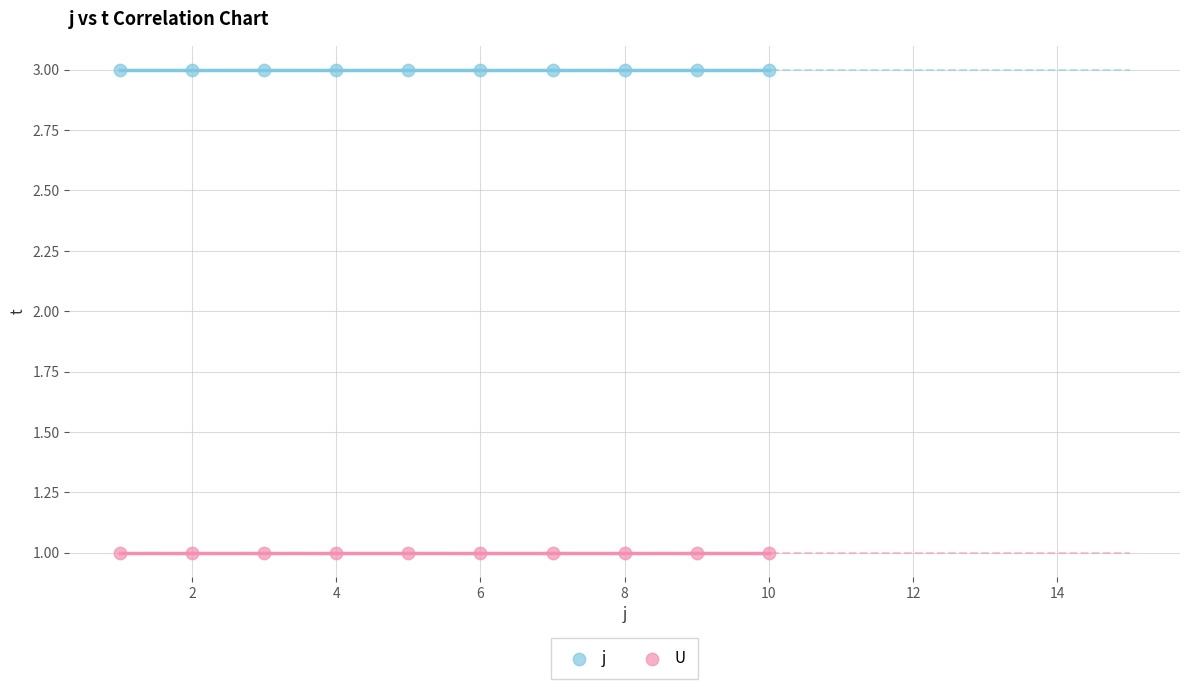

Which series reaches the maximum Y coordinate?

j